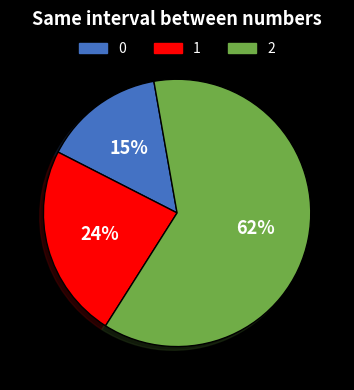

To the nearest percent, what is the average slice percentage?

33%